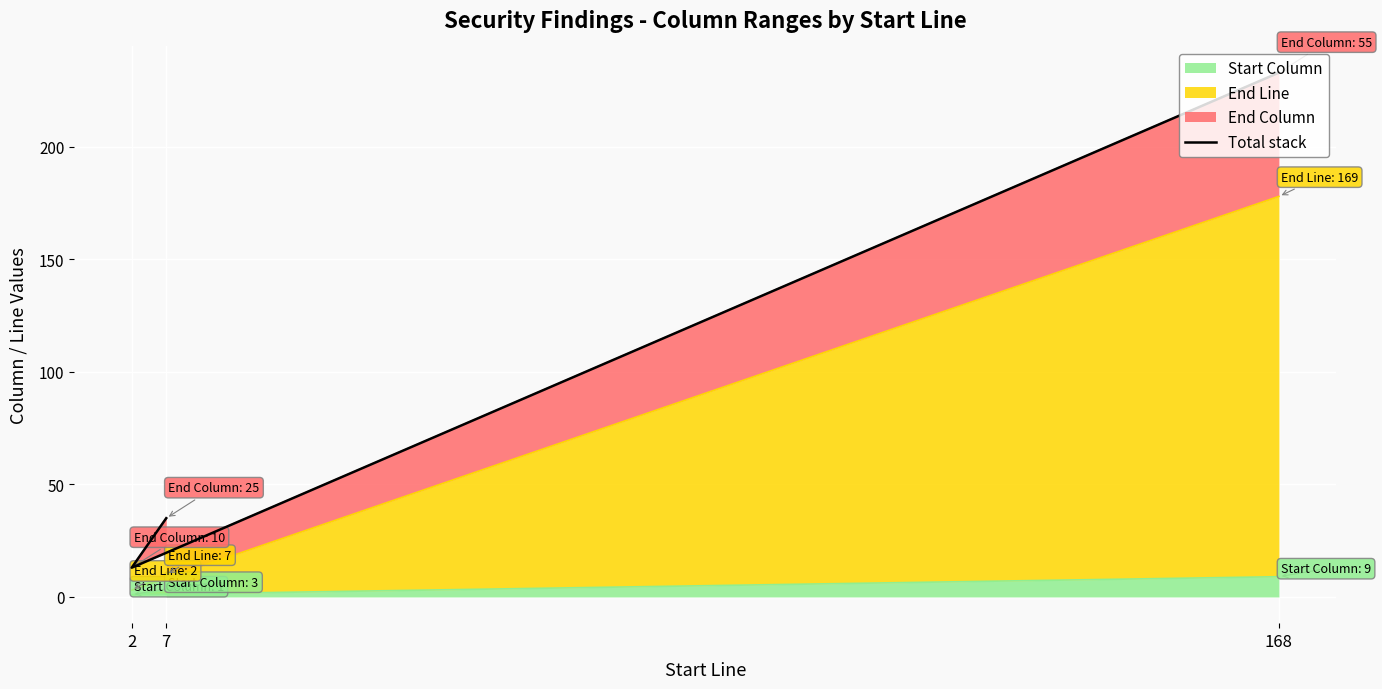

Which category has the highest value across all series?

168